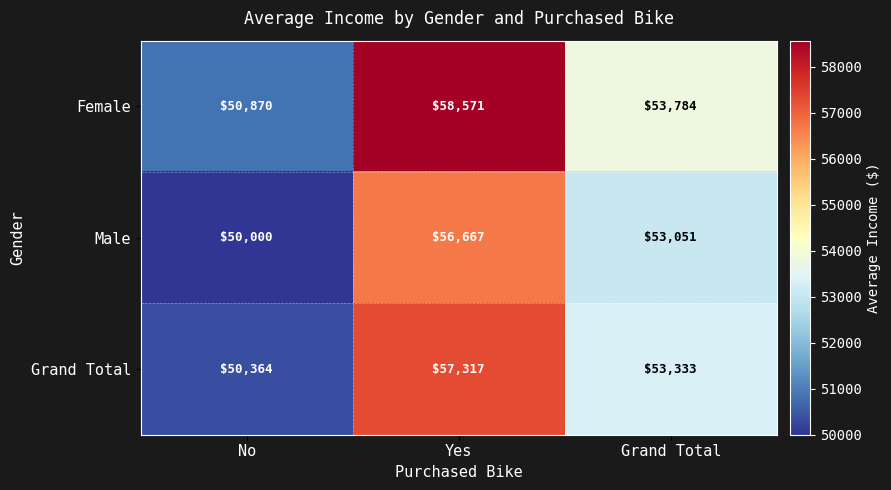

What is the spread (max minus min) of values at Grand Total?

733